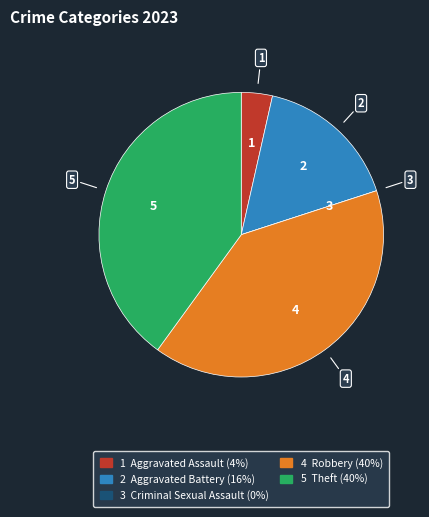

Is there any slice that represents more than half of the pie?

No